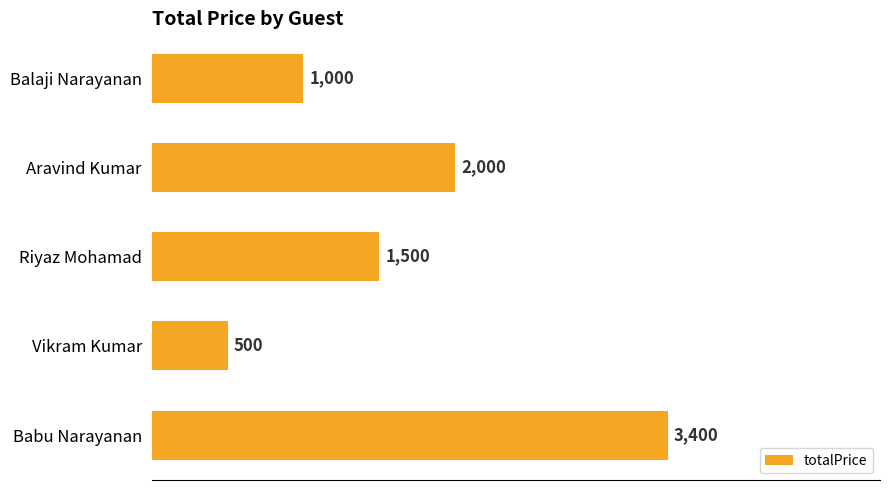

What is the difference between the maximum and minimum values?

2900